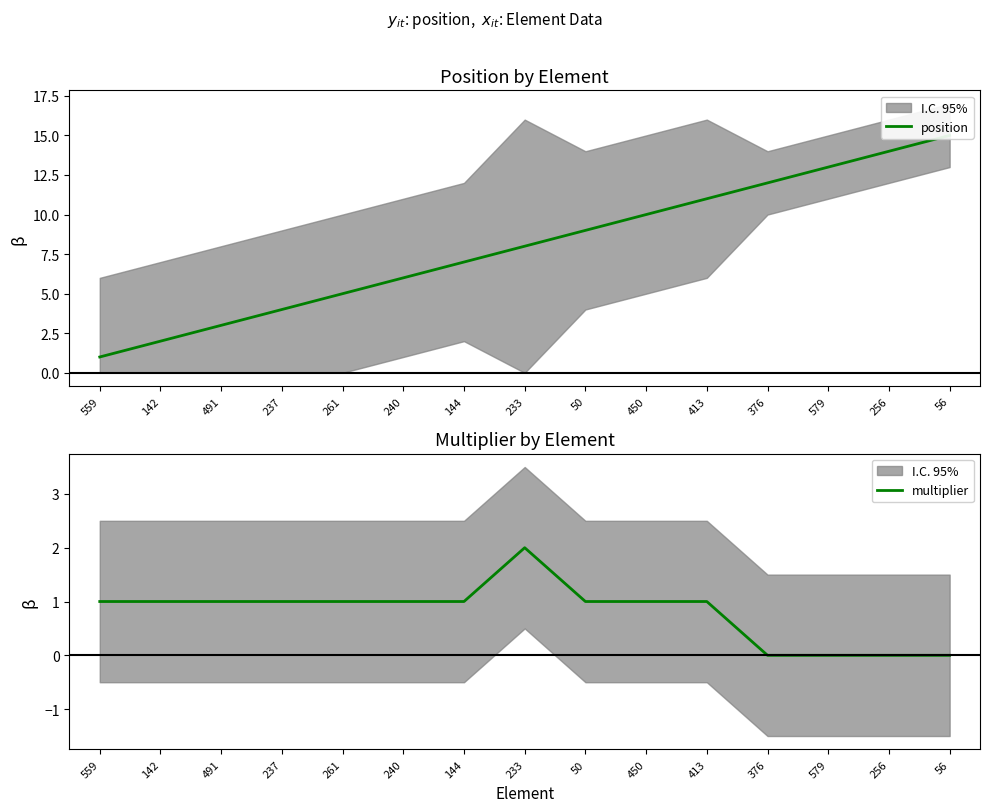

True or false: position has more than 0 points higher than both neighbors.

False